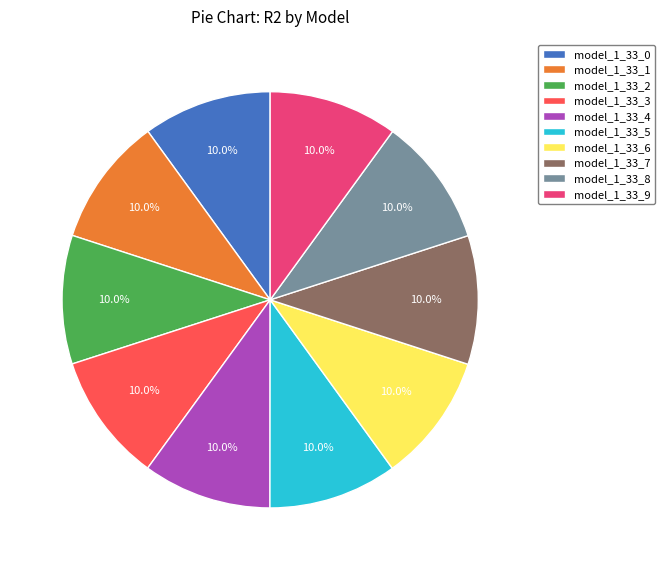

To the nearest percent, what is the average slice percentage?

10%